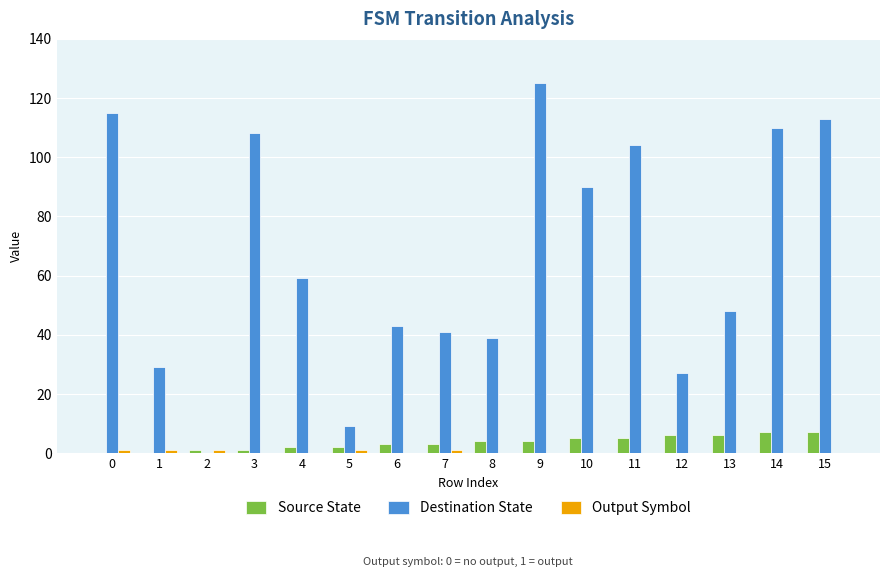

What is the sum of all Destination State values?

1060